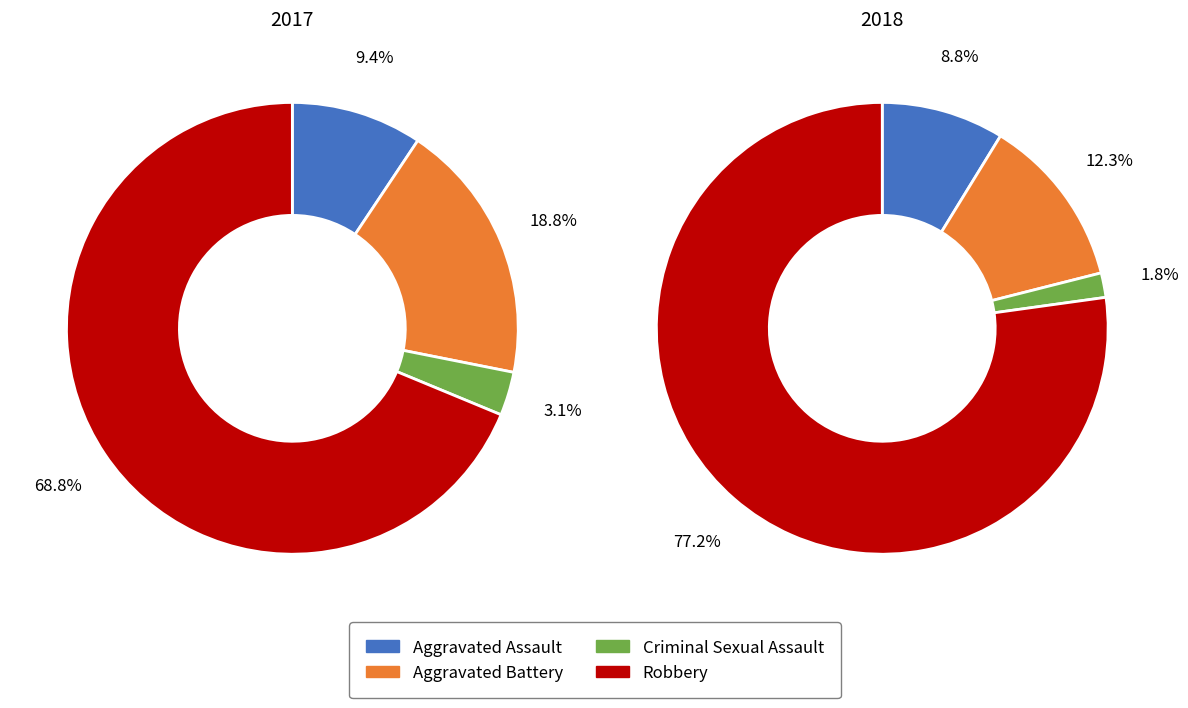

How much of the chart is everything except values_2018?

81.2%